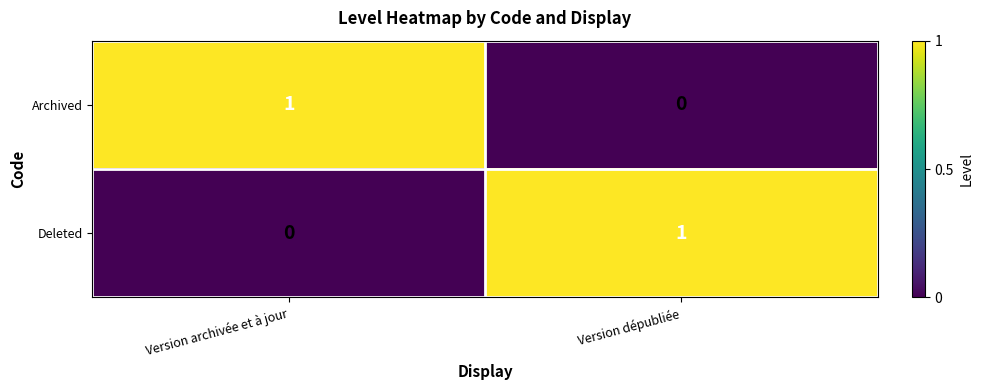

The Deleted series shows 1 at Version dépubliée. True or false?

True